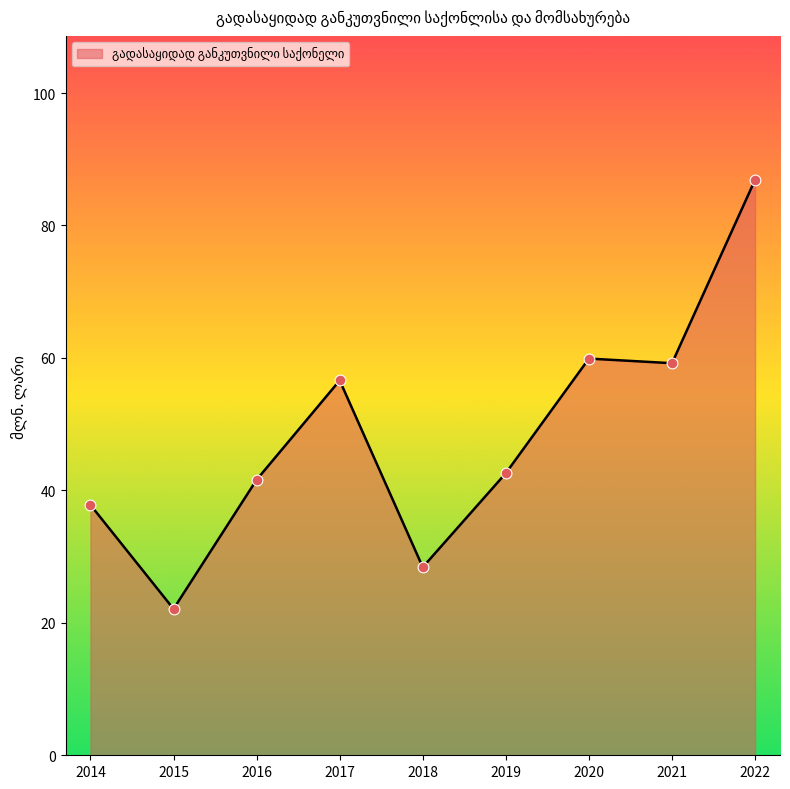

Approximately how many times larger is the value at 2020 compared to 2022?

0.7